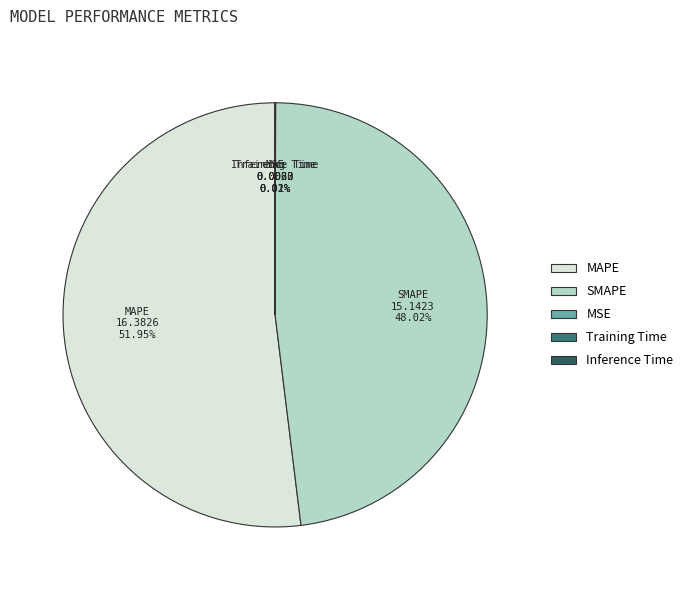

Which category accounts for the majority?

MAPE